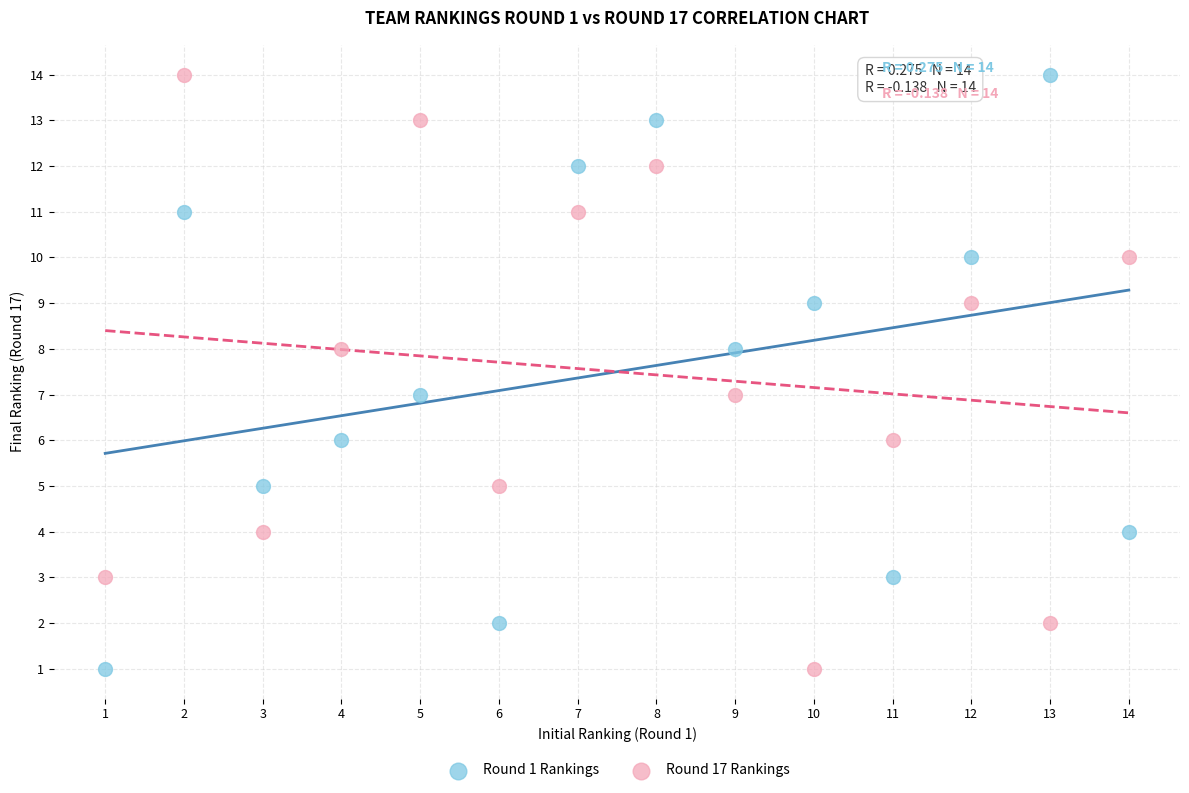

Across all data points, what is the range of Y values (max minus min)?

13